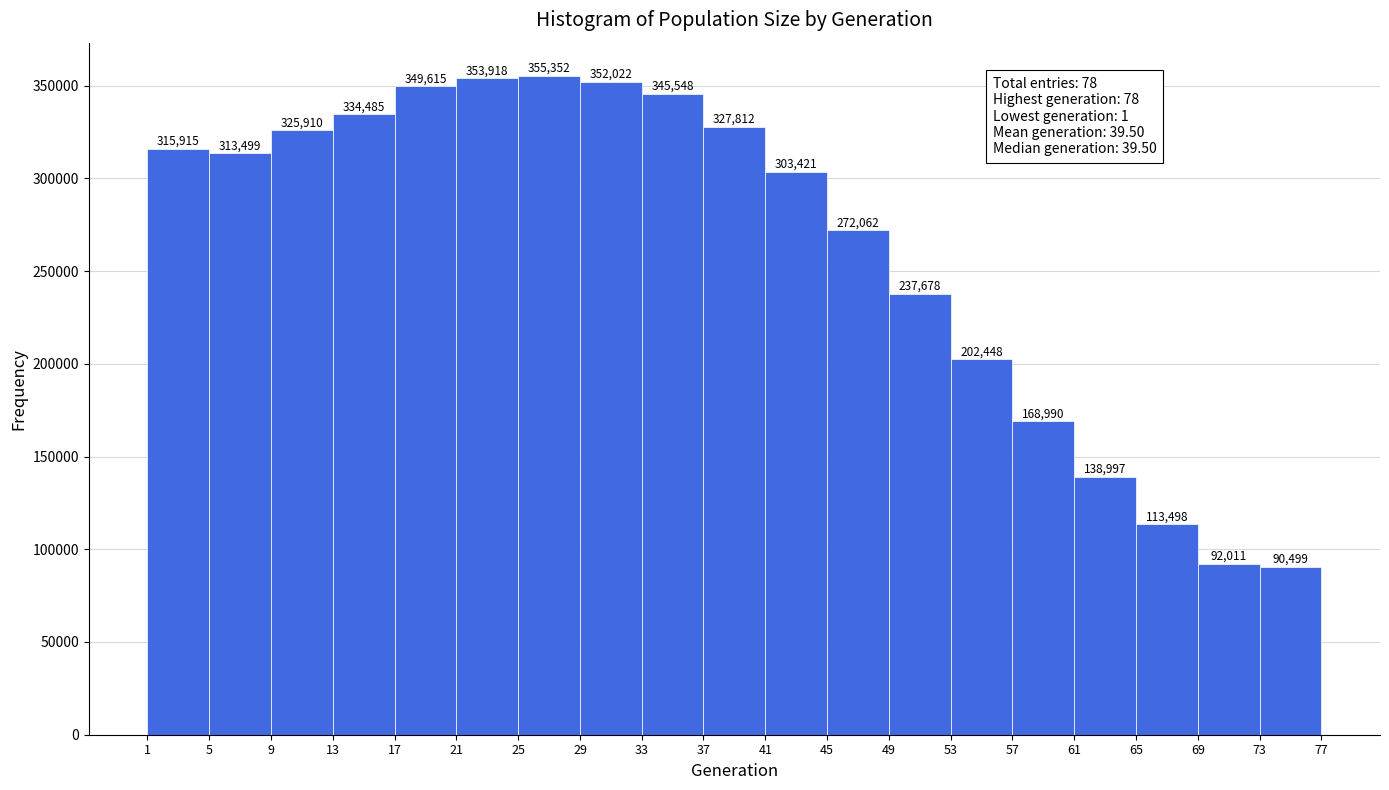

How tall is the bar that spans 37 to 41 on the x-axis?

327812